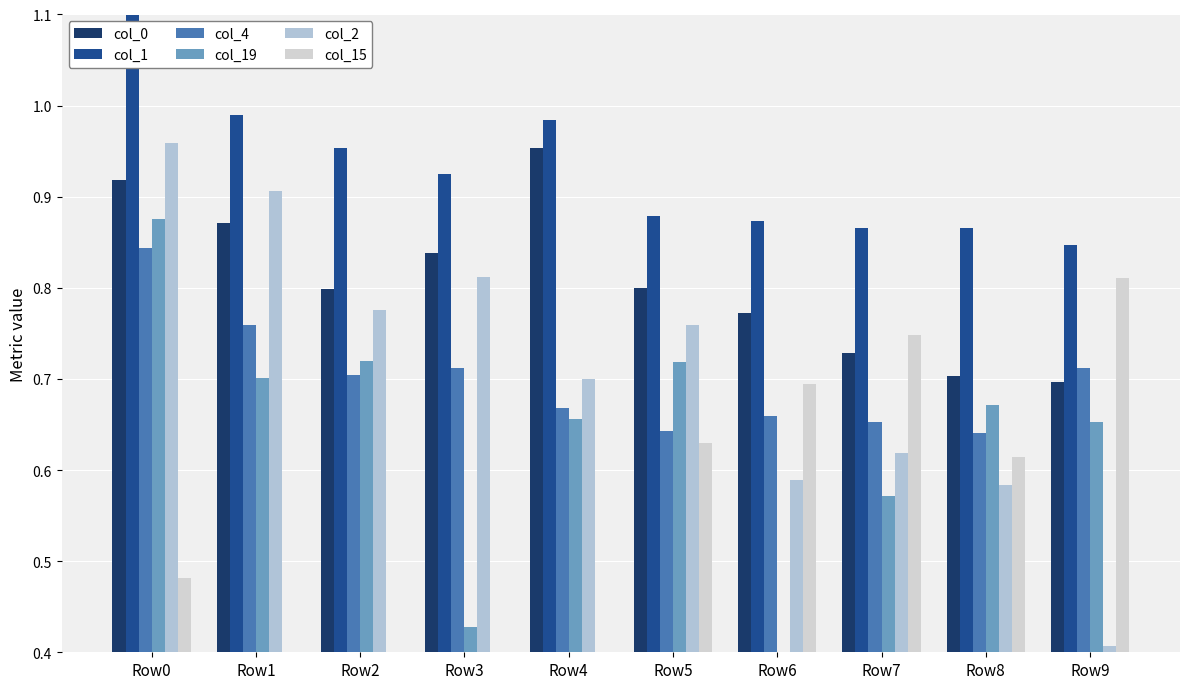

What is the difference between the col_0 values at Row9 and Row2?

0.1